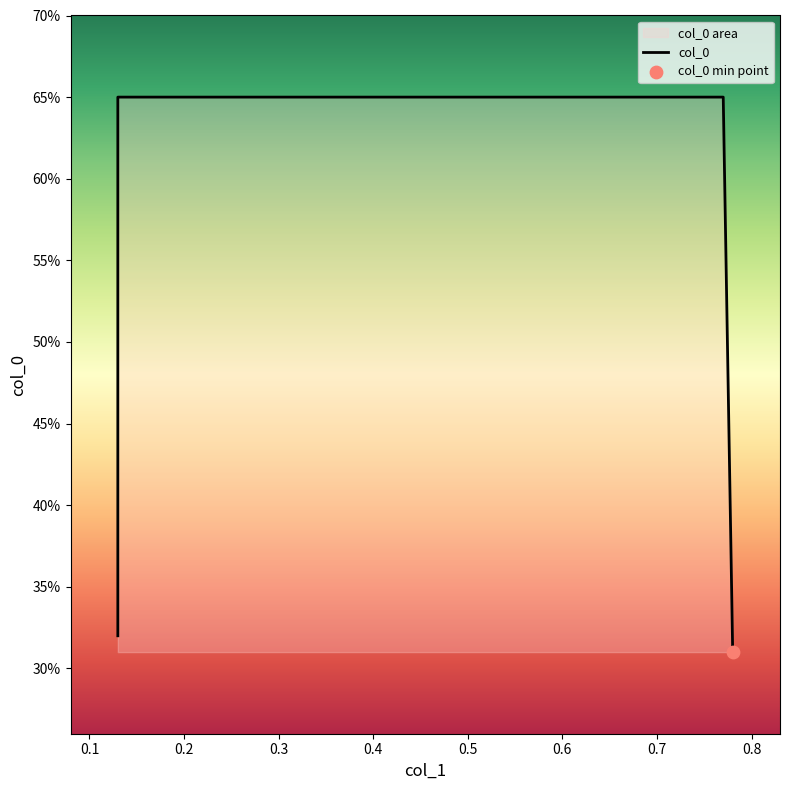

Which has a higher value, 0.13 or 0.13?

0.13